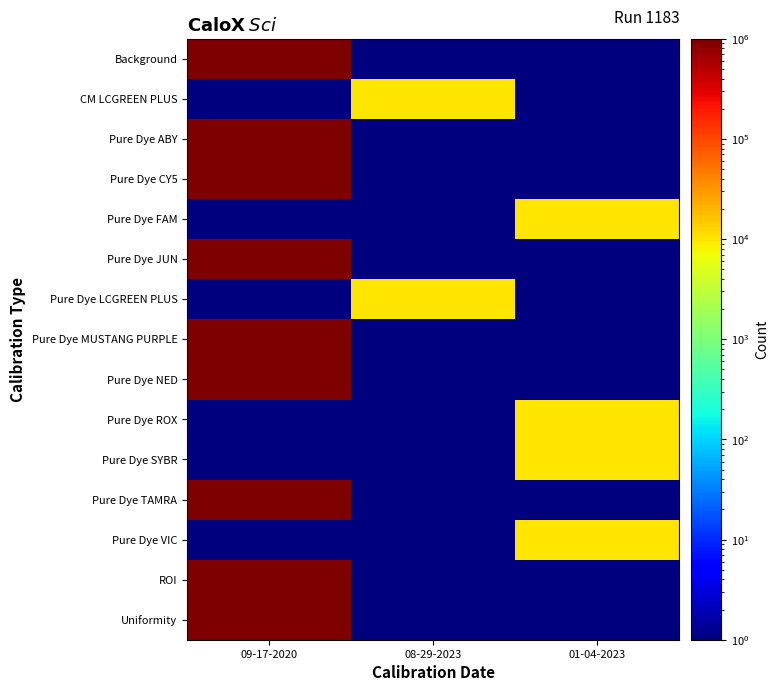

How many distinct data groups are displayed?

15